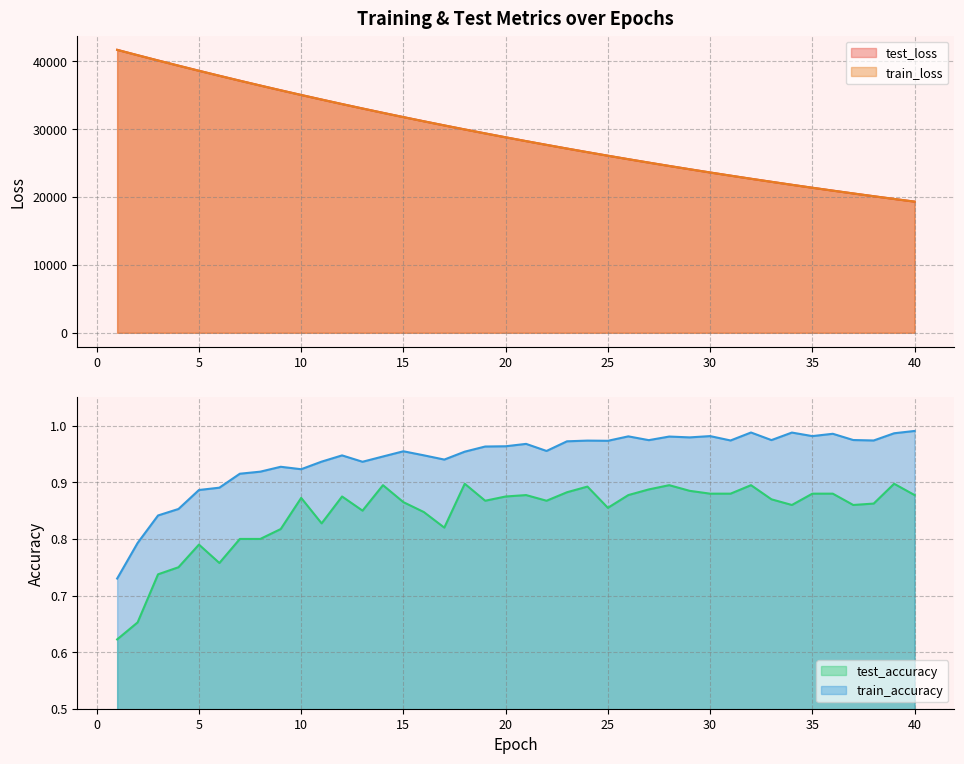

What is the spread (max minus min) of values at 38?

20123.6